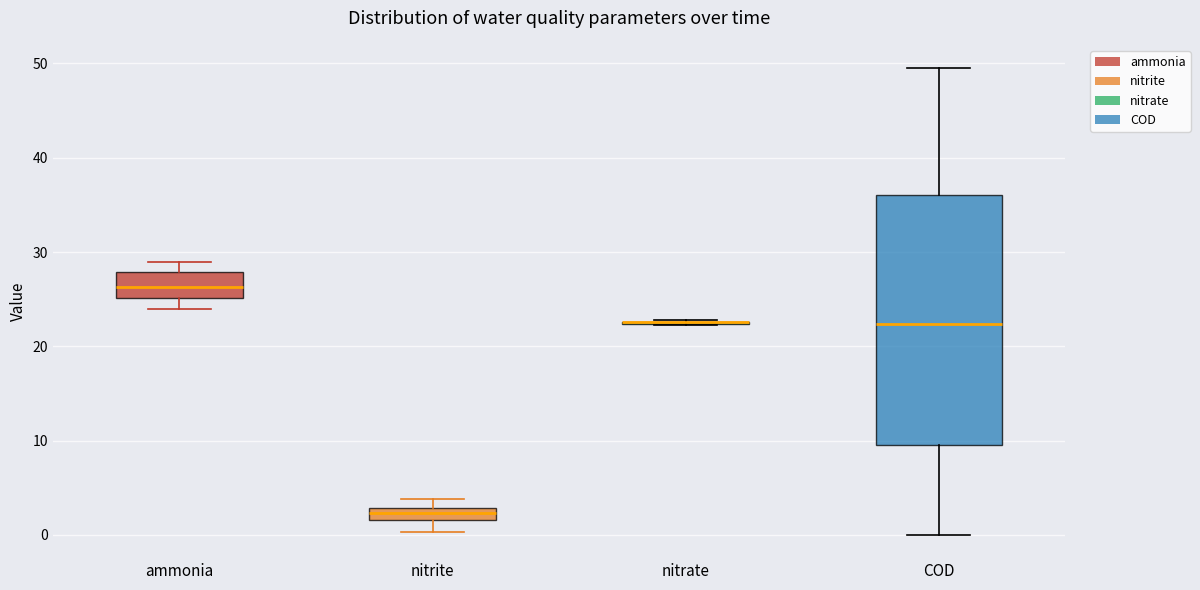

Where is the lower edge of the box for nitrite on the y-axis? The values are not printed on the chart, so give them approximately, as read against the axis.

2